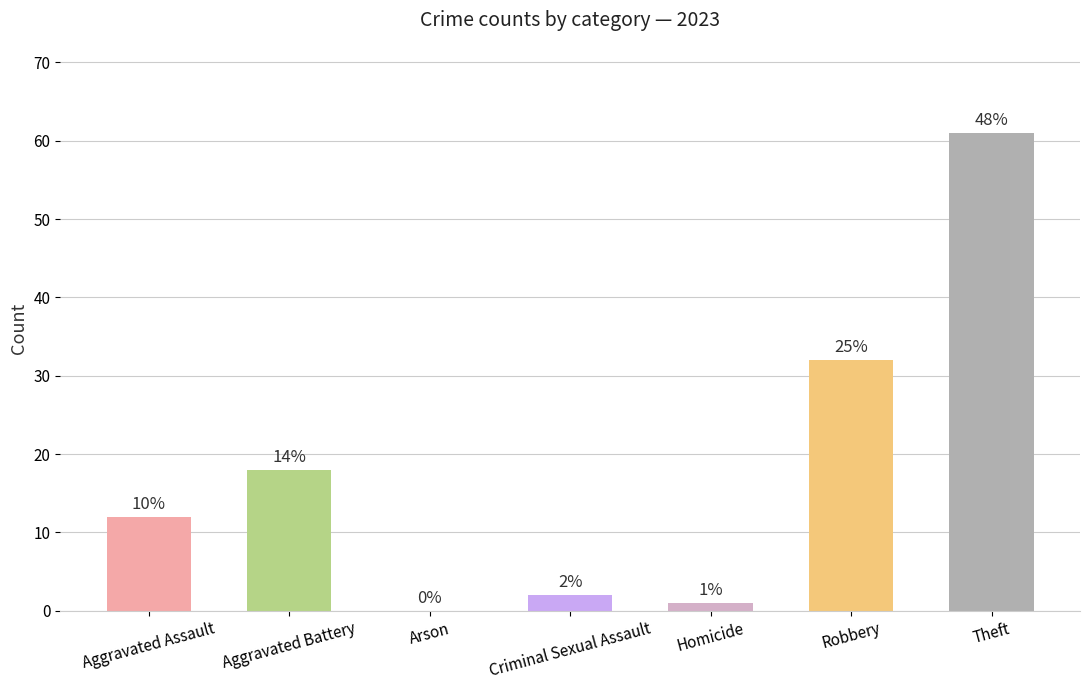

True or false: the data shows 0 at Arson.

True